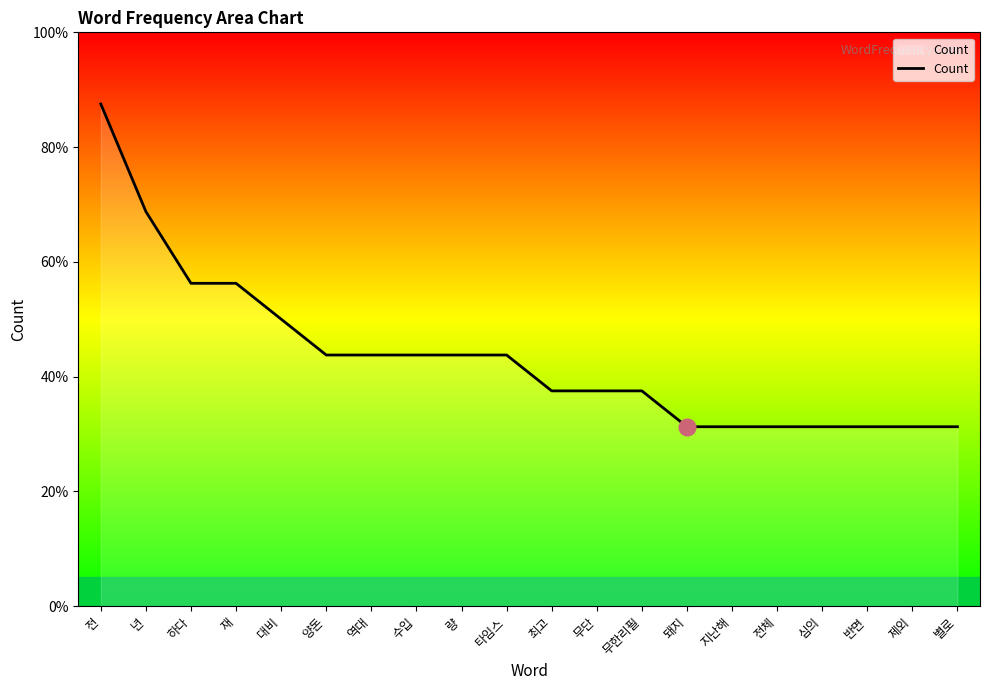

Rank the categories by value from highest to lowest.

전, 년, 하다, 재, 대비, 양돈, 역대, 수입, 량, 타임스, 최고, 무단, 무한리필, 돼지, 지난해, 전체, 심의, 반면, 제외, 별로